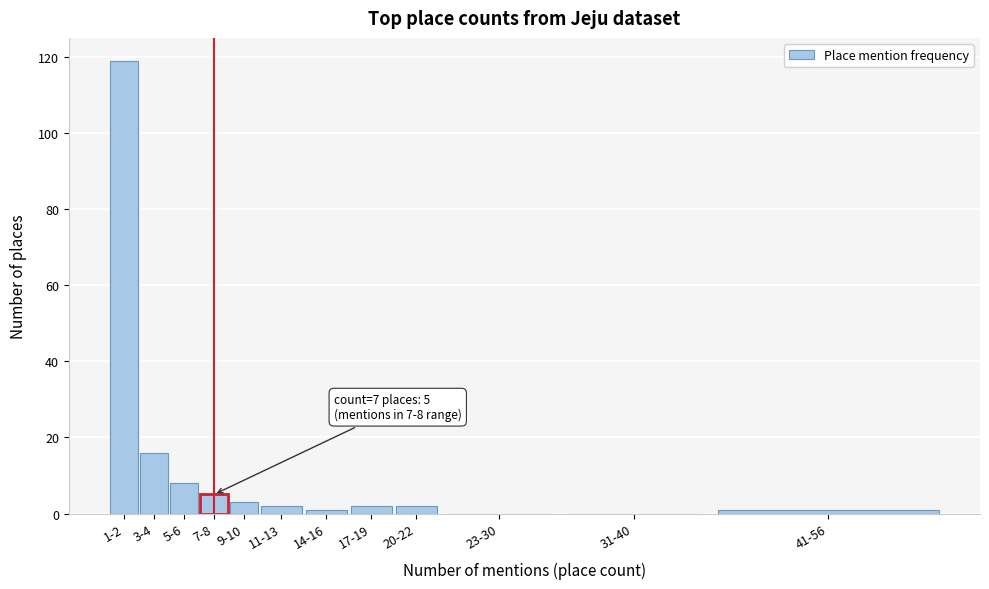

Reading left to right, extract all data points from this chart.

1-2=119	3-4=16	5-6=8	7-8=5	9-10=3	11-13=2	14-16=1	17-19=2	20-22=2	23-30=0	31-40=0	41-56=1